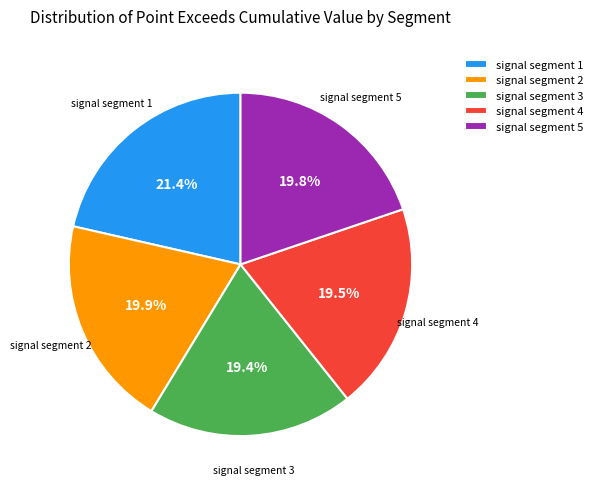

Combined, what portion of the pie is signal segment 1 and signal segment 4?

40.9%